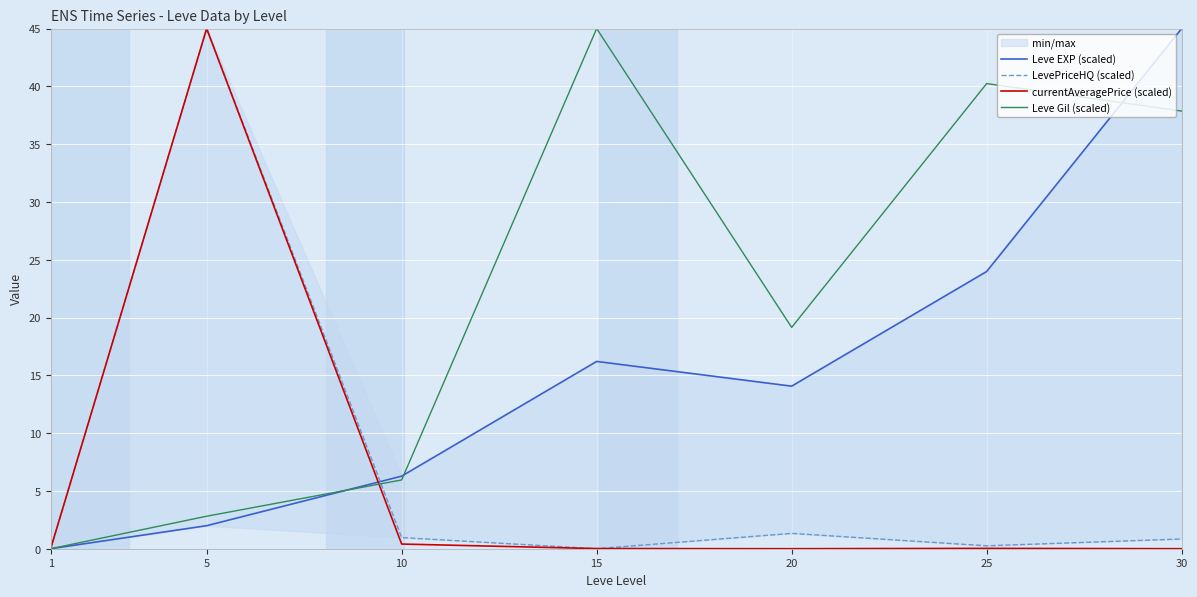

After their last crossing, which series has the higher values: currentAveragePrice (scaled) or Leve Gil (scaled)?

Leve Gil (scaled)